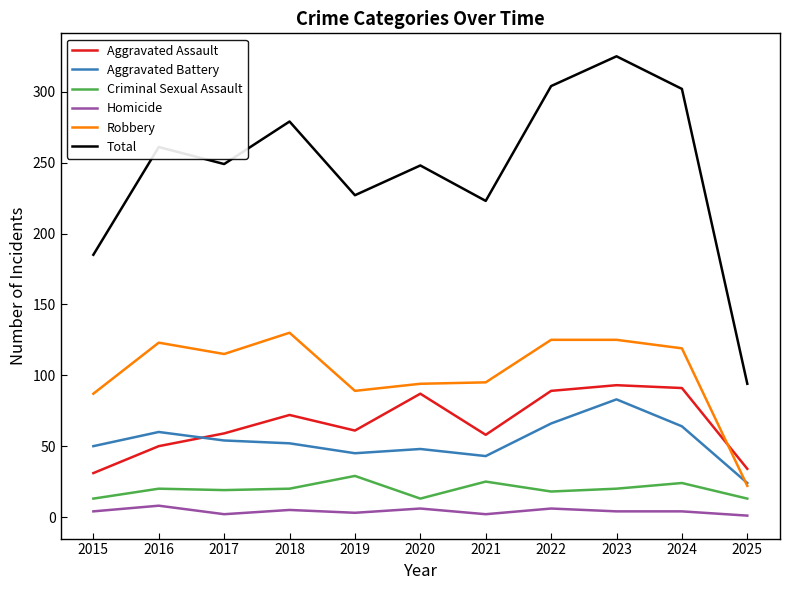

List the series in order of their peak value, lowest first.

Homicide, Criminal Sexual Assault, Aggravated Battery, Aggravated Assault, Robbery, Total